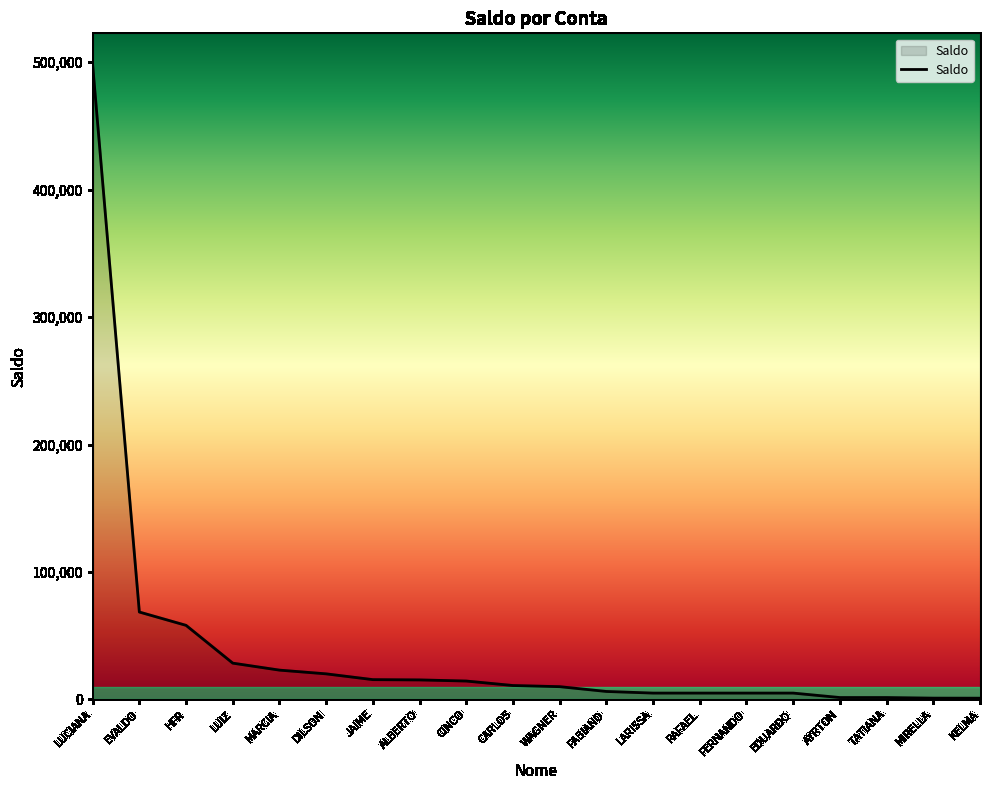

At which category does the chart reach its peak across all series?

LUCIANA